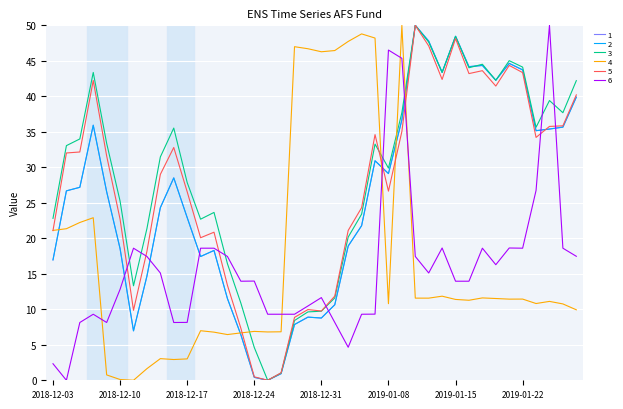

Which series has the widest spread of values?

1